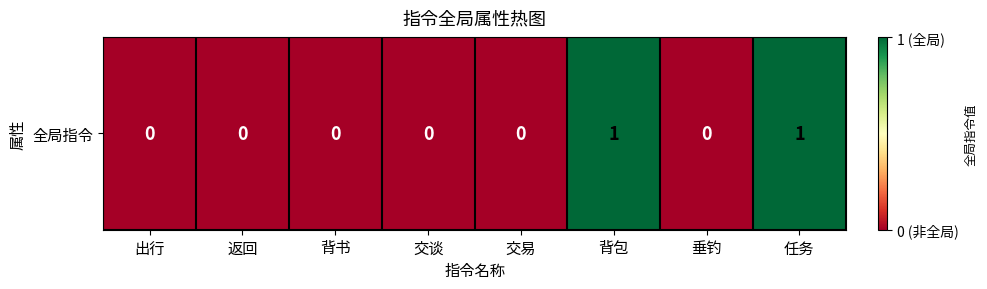

How many values are between 0 and 1?

8